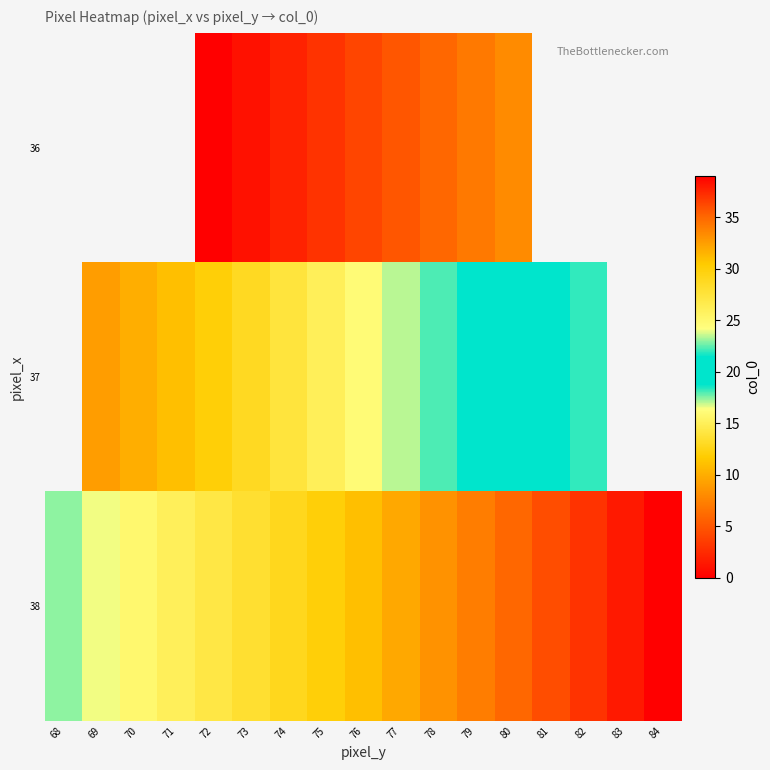

True or false: 38 has a value of 45.6 at 71.

False